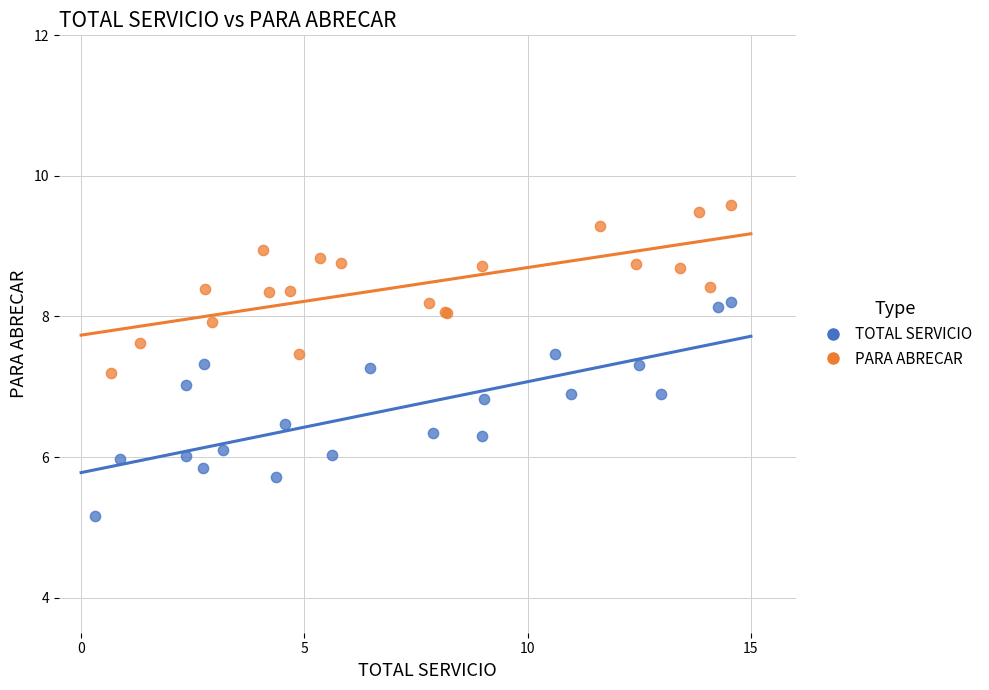

What are all the series names shown in the legend?

TOTAL SERVICIO, PARA ABRECAR